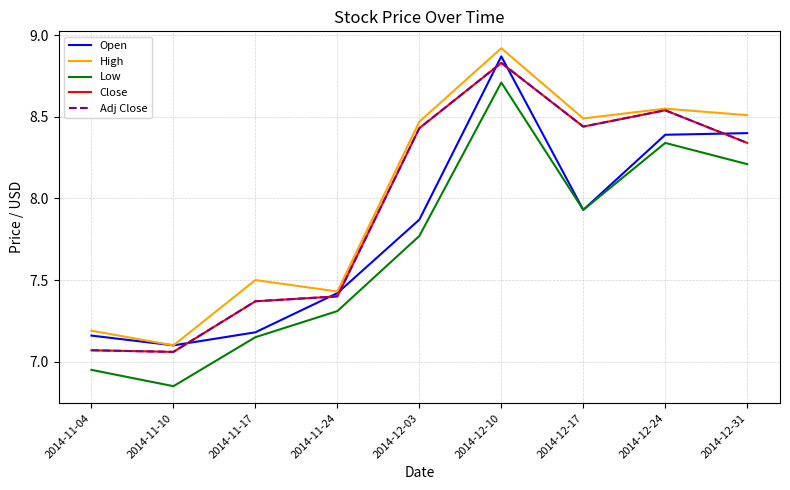

Does the chart have visible grid lines?

Yes